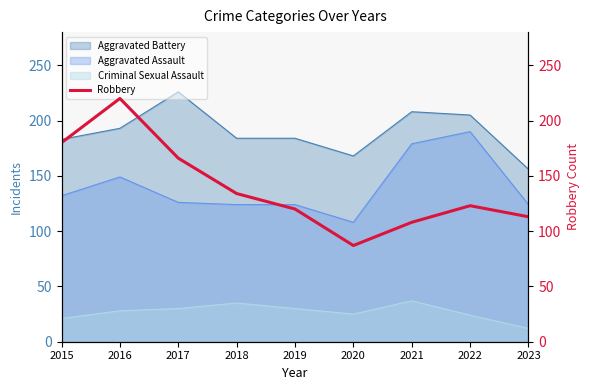

The value at 2022 is 123. True or false?

True